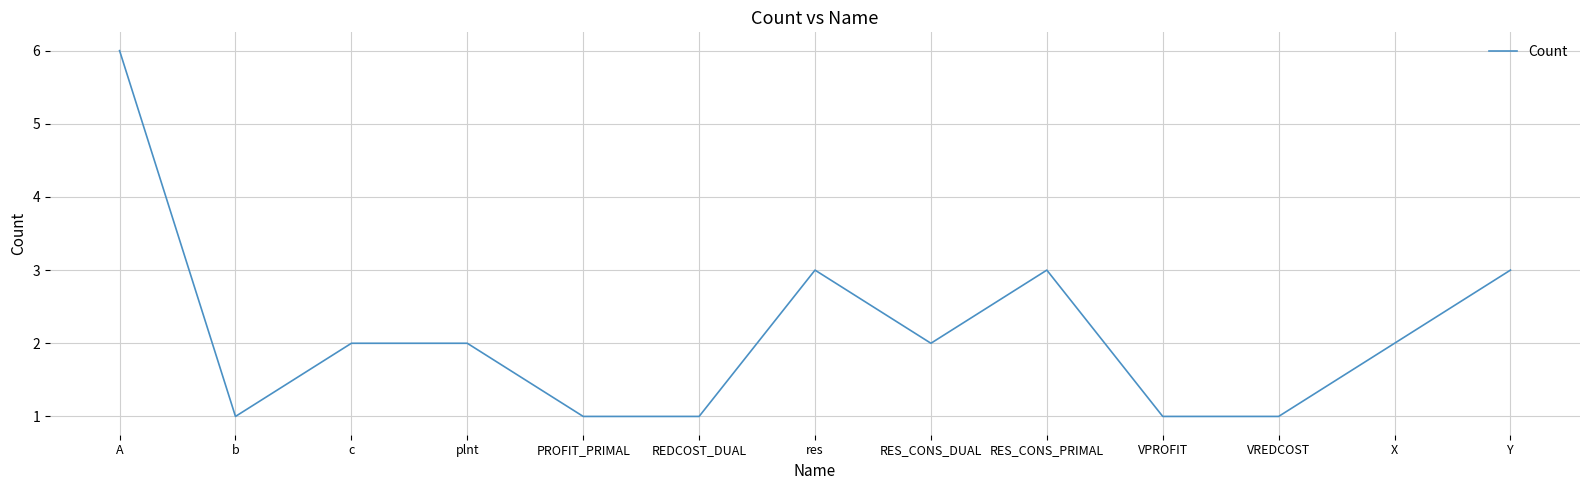

What is the smallest value displayed?

1